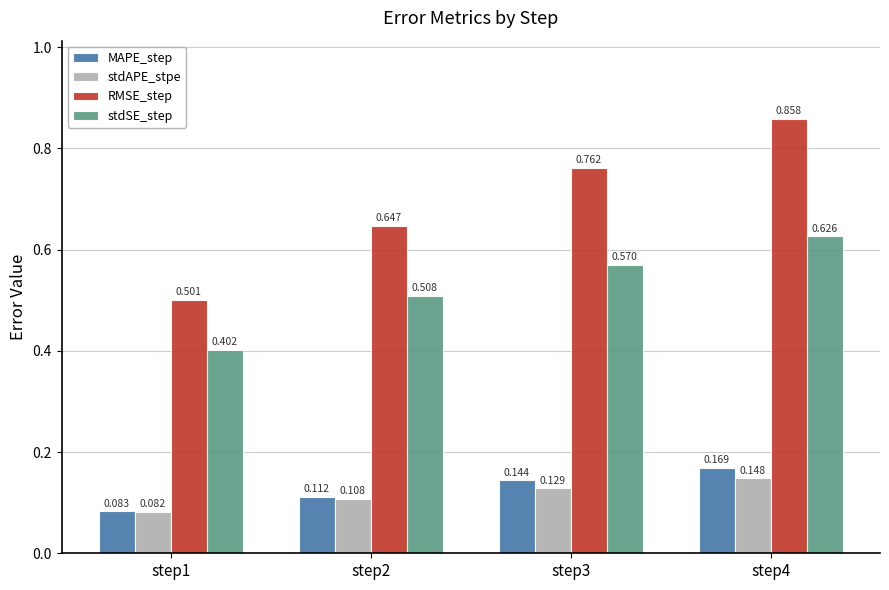

Which series changed the most between step1 and step2?

RMSE_step